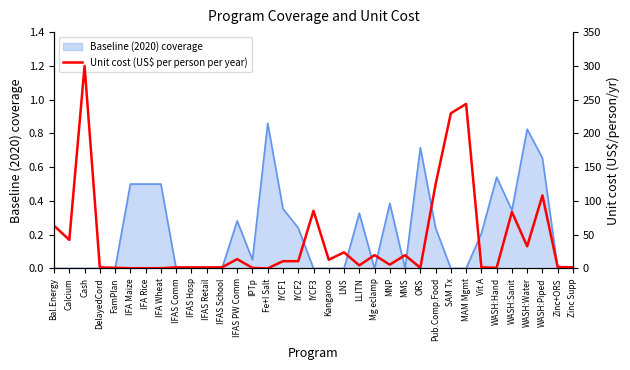

Does the chart have visible grid lines?

No